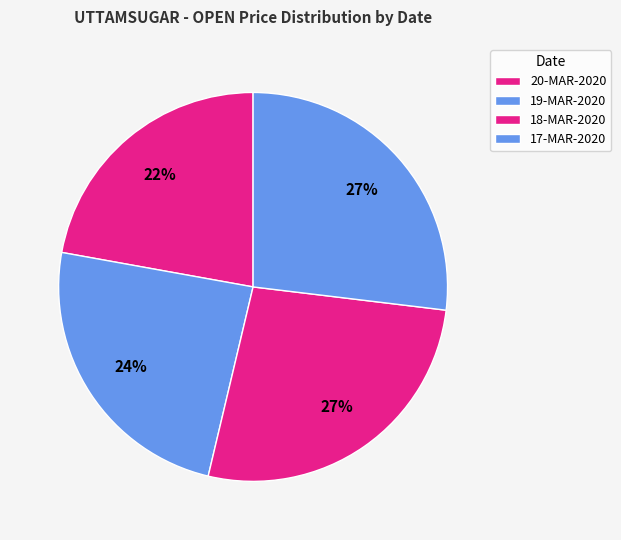

To the nearest percent, what percentage of the pie is 20-MAR-2020?

22%